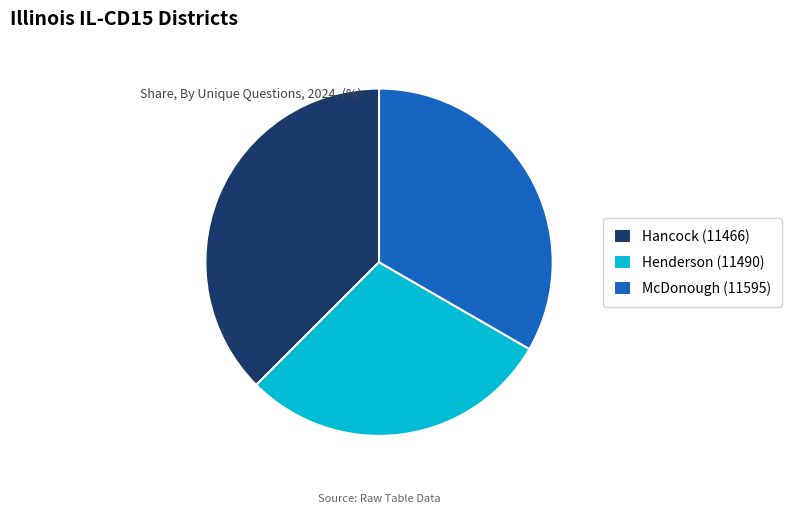

Which has a higher value, Hancock (11466) or McDonough (11595)?

Hancock (11466)